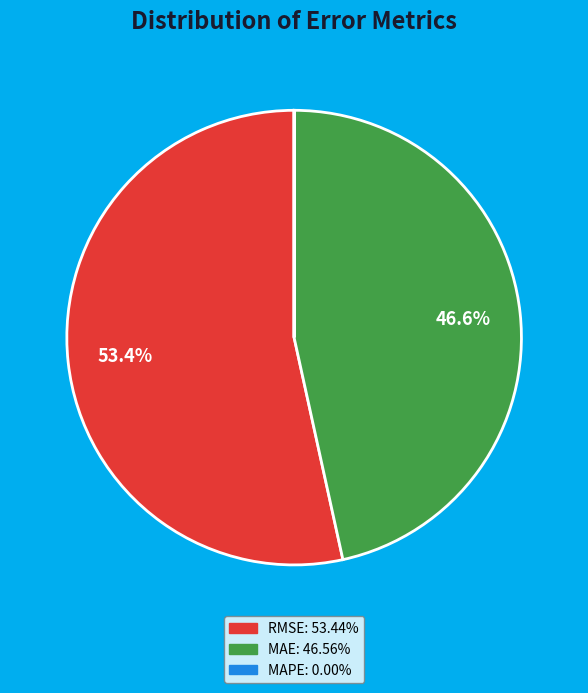

Is there a majority slice in this chart?

Yes